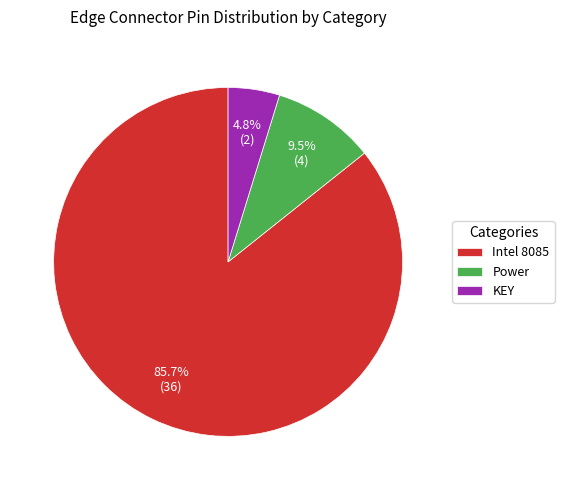

Combined, what portion of the pie is Power and Intel 8085?

95.2%